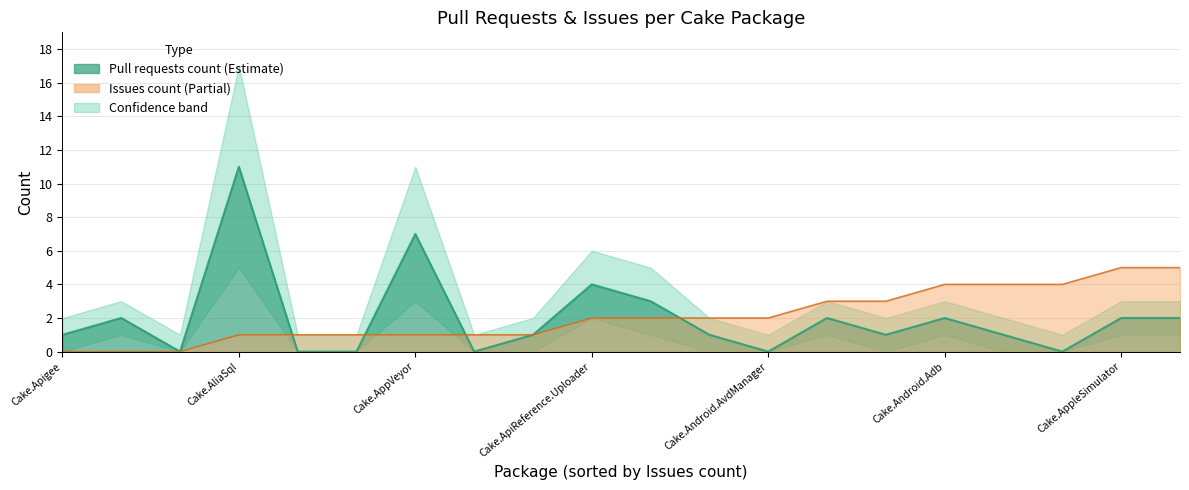

What position from the right is Cake.AppCenter?

11